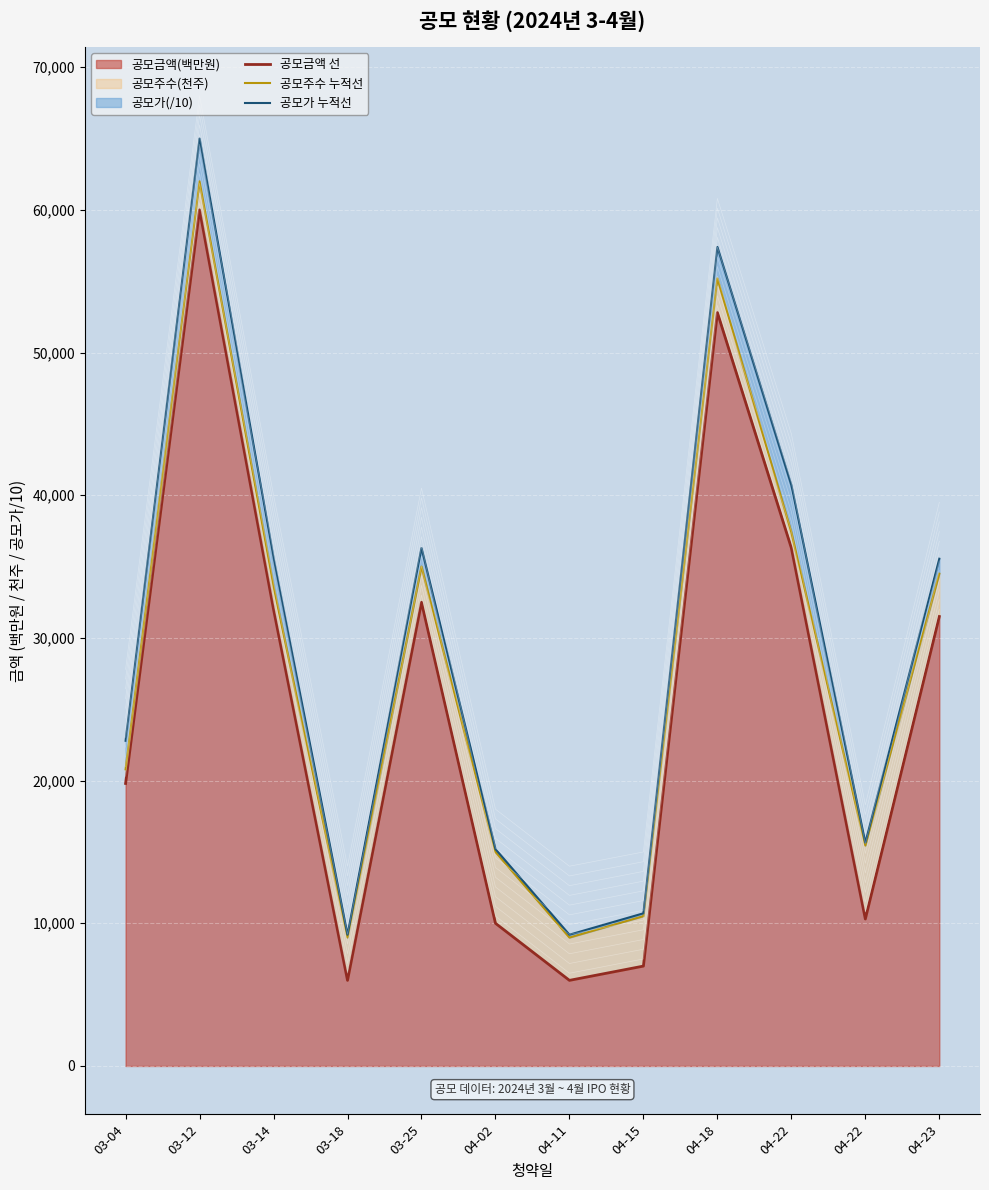

Count the number of categories in the chart.

12